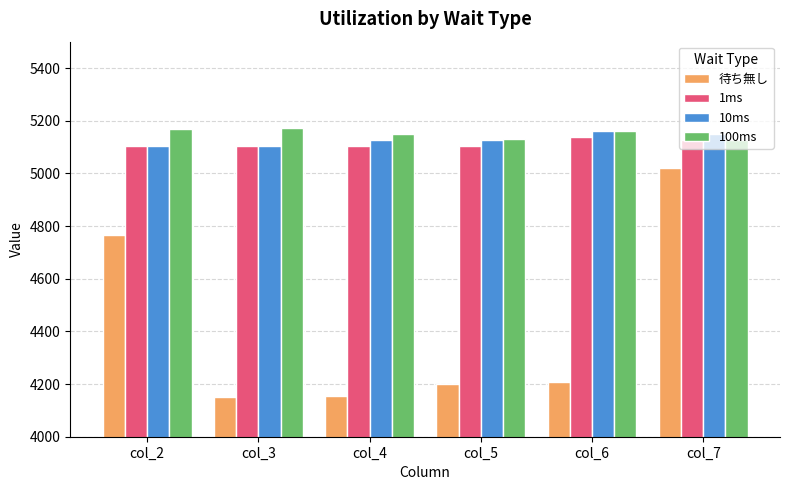

Are the bars horizontal?

No